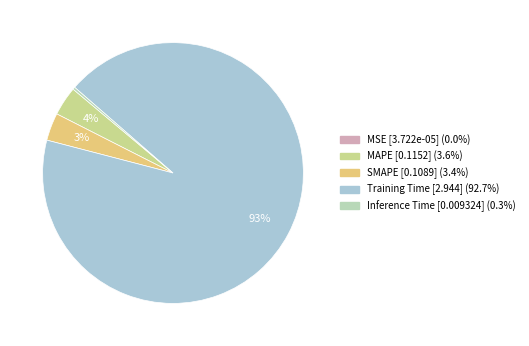

How many slices are in this pie chart?

5